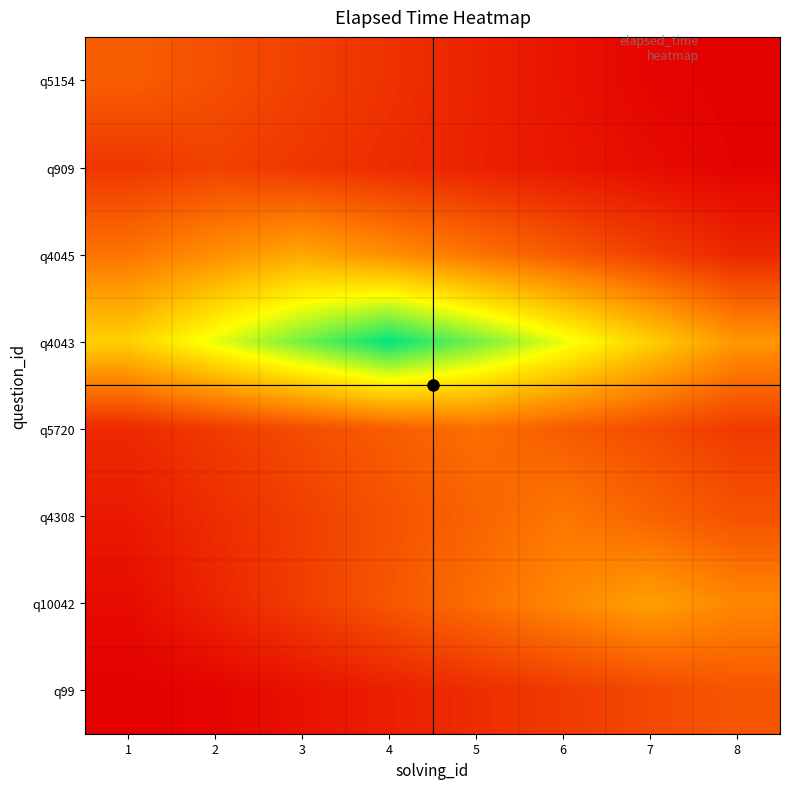

Reading left to right, extract all data points from this chart.

q5154: 1=24000.0	2=20400.0	3=16800.0	4=13200.0	5=9600.0	6=6000.0	7=2400.0	8=1200.0
q909: 1=14450.0	2=17000.0	3=14450.0	4=11900.0	5=9350.0	6=6800.0	7=4250.0	8=1700.0
q4045: 1=29400.0	2=35700.0	3=42000.0	4=35700.0	5=29400.0	6=23100.0	7=16800.0	8=10500.0
q4043: 1=51700.0	2=65800.0	3=79900.0	4=94000.0	5=79900.0	6=65800.0	7=51700.0	8=37600.0
q5720: 1=11200.0	2=15400.0	3=19600.0	4=23800.0	5=28000.0	6=23800.0	7=19600.0	8=15400.0
q4308: 1=7500.0	2=12000.0	3=16500.0	4=21000.0	5=25500.0	6=30000.0	7=25500.0	8=21000.0
q10042: 1=4000.0	2=10000.0	3=16000.0	4=22000.0	5=28000.0	6=34000.0	7=40000.0	8=34000.0
q99: 1=1100.0	2=2200.0	3=5500.0	4=8800.0	5=12100.0	6=15400.0	7=18700.0	8=22000.0